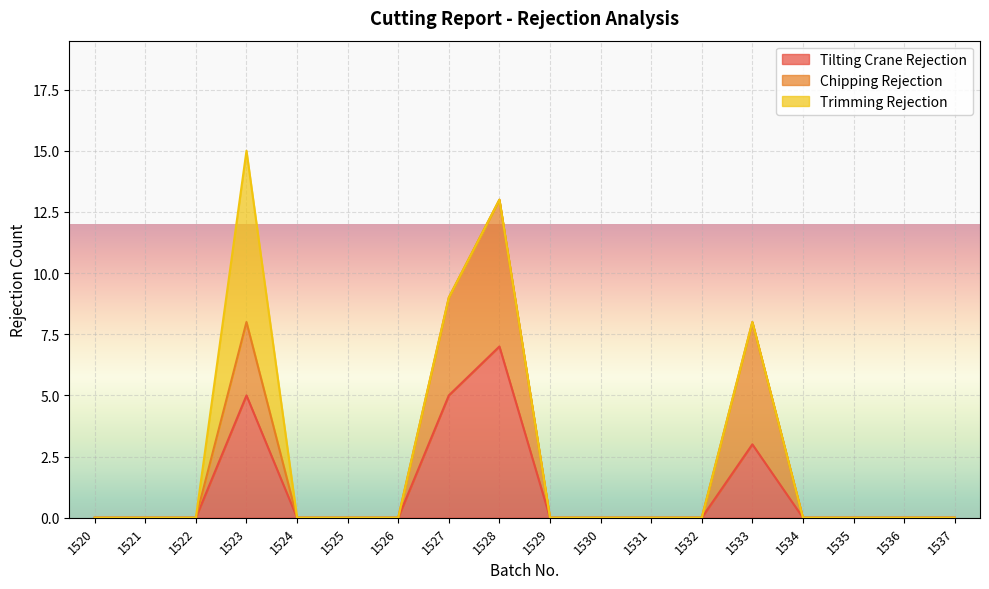

Which category has the lowest value in the Tilting Crane Rejection series?

1520